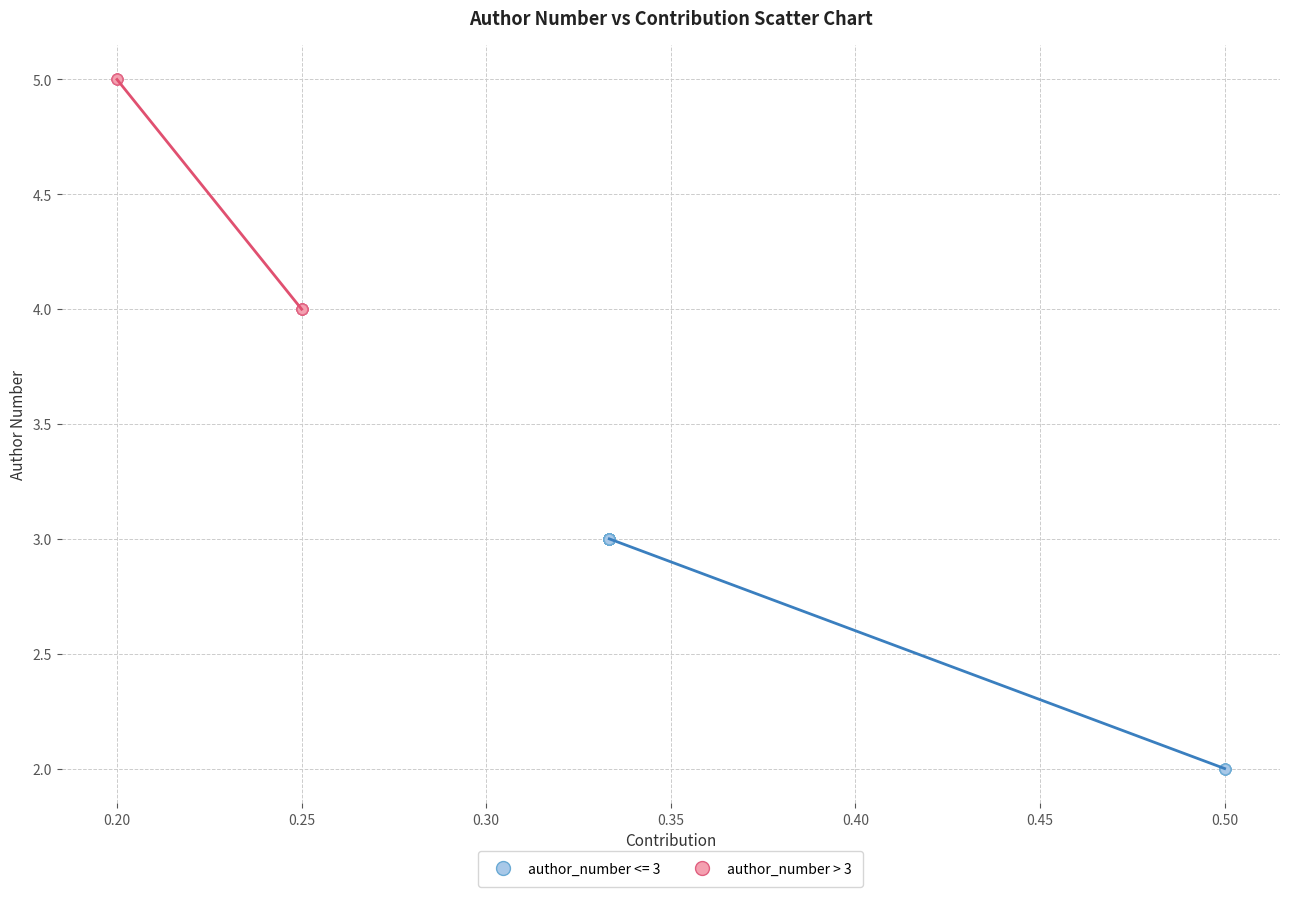

Which series reaches the maximum Y coordinate?

author_number > 3